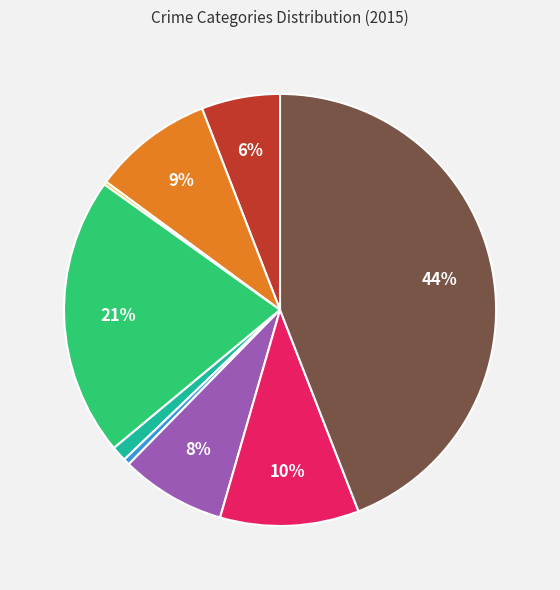

Is there a majority slice in this chart?

No